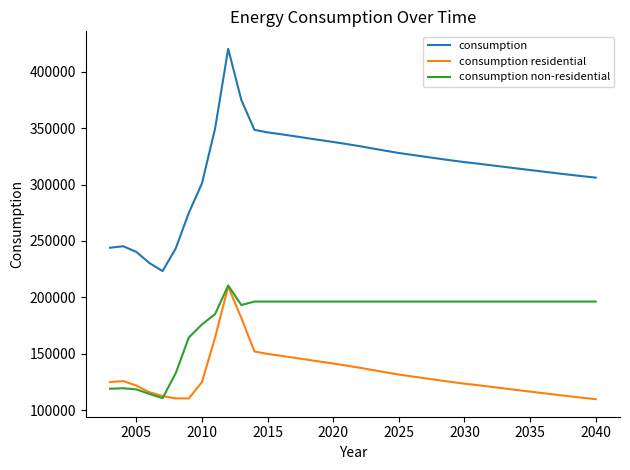

Which series has the widest spread of values?

consumption